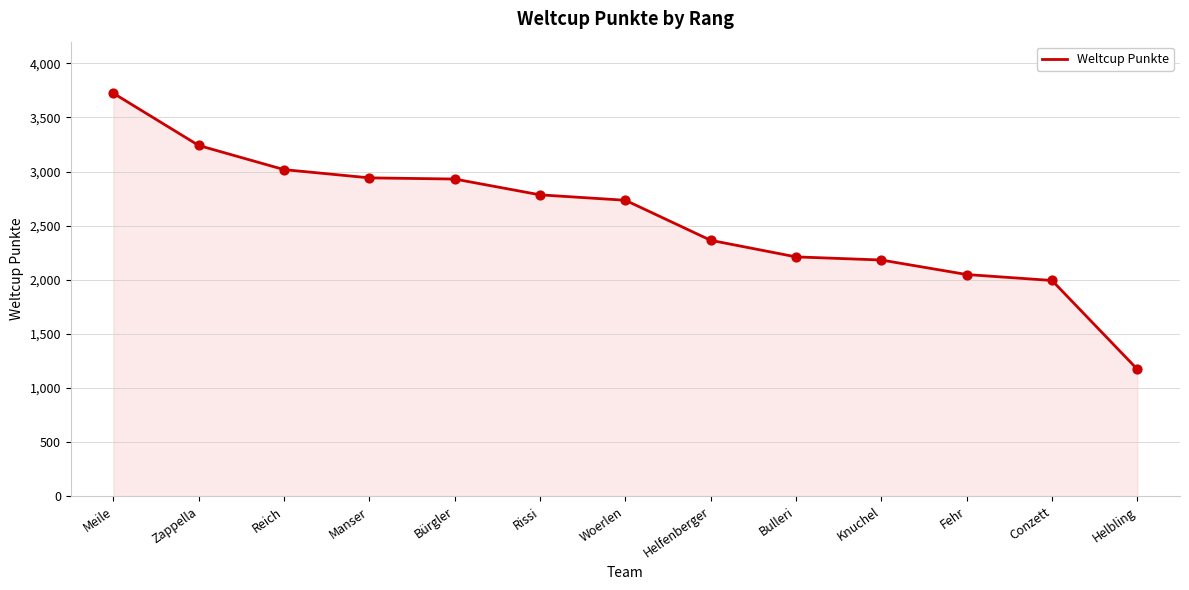

What is the change in value from Reich to Bulleri?

-806